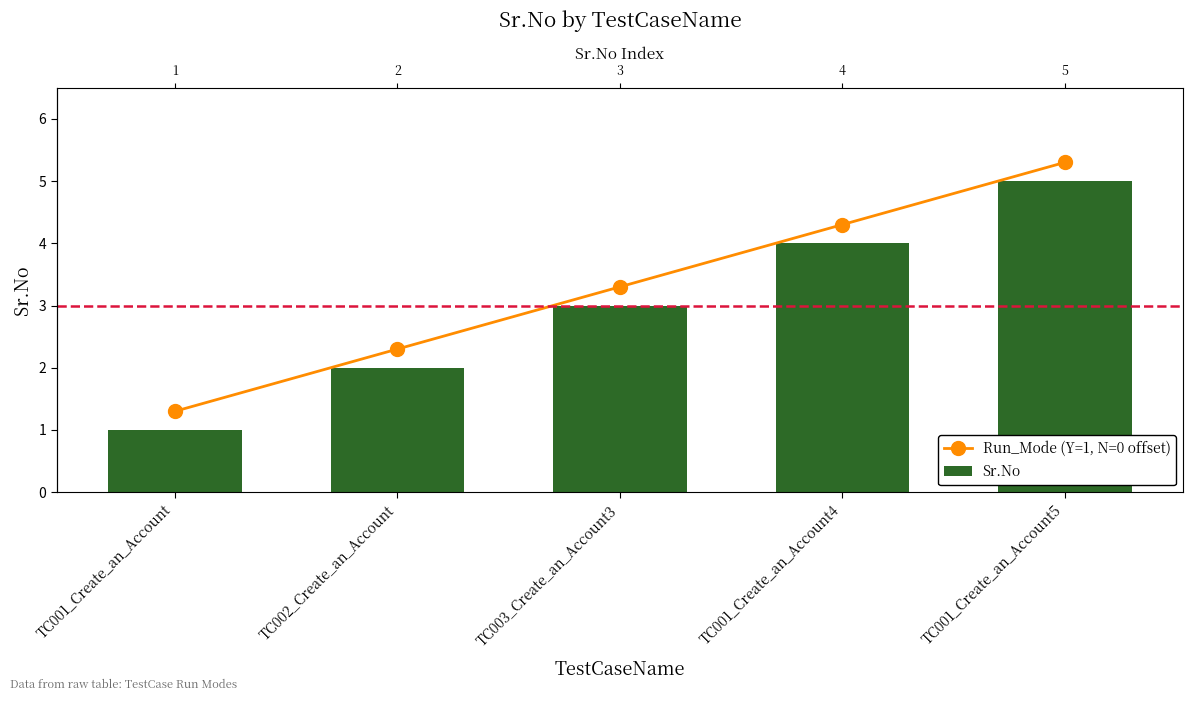

The value of Run_Mode (Y=1, N=0 offset) at TC001_Create_an_Account is 1.3. True or false?

True